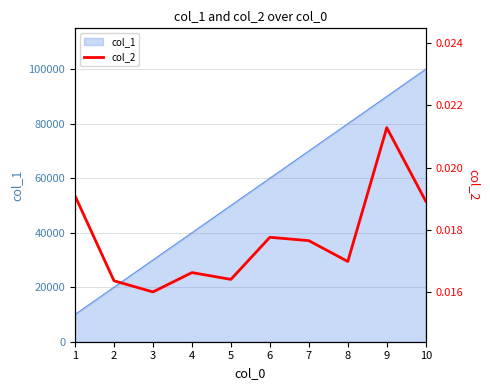

The value at 1 is 0.0. True or false?

True